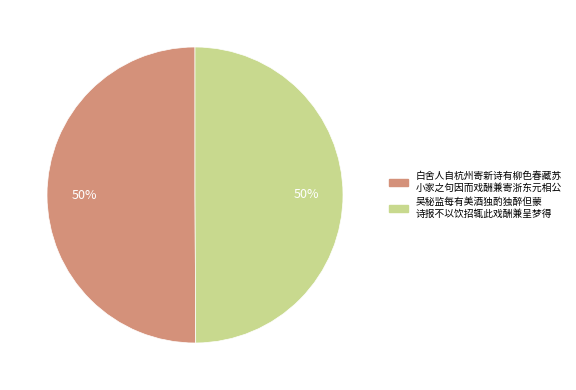

To the nearest percent, what is the average slice percentage?

50%